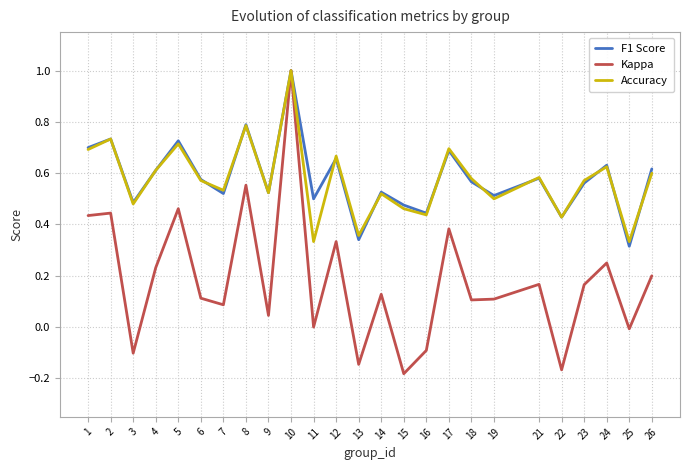

Which series has the largest range (max minus min)?

Kappa